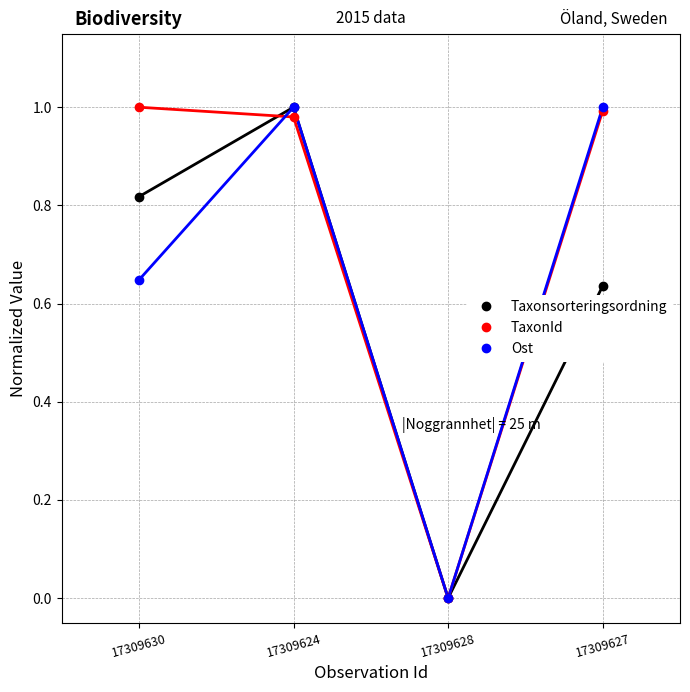

What is the sum of all Taxonsorteringsordning values?

2.5